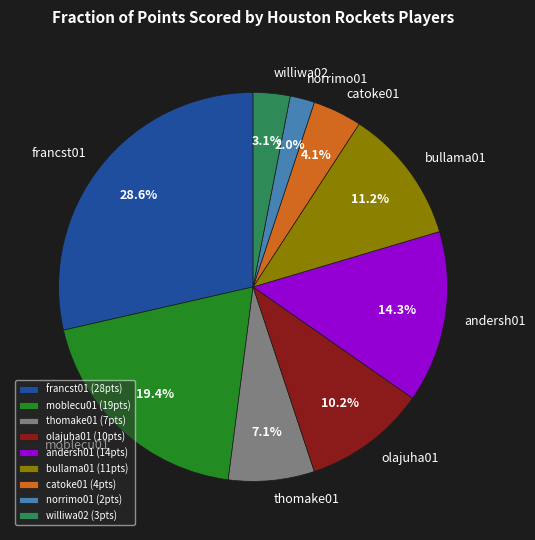

How many slices are in this pie chart?

9